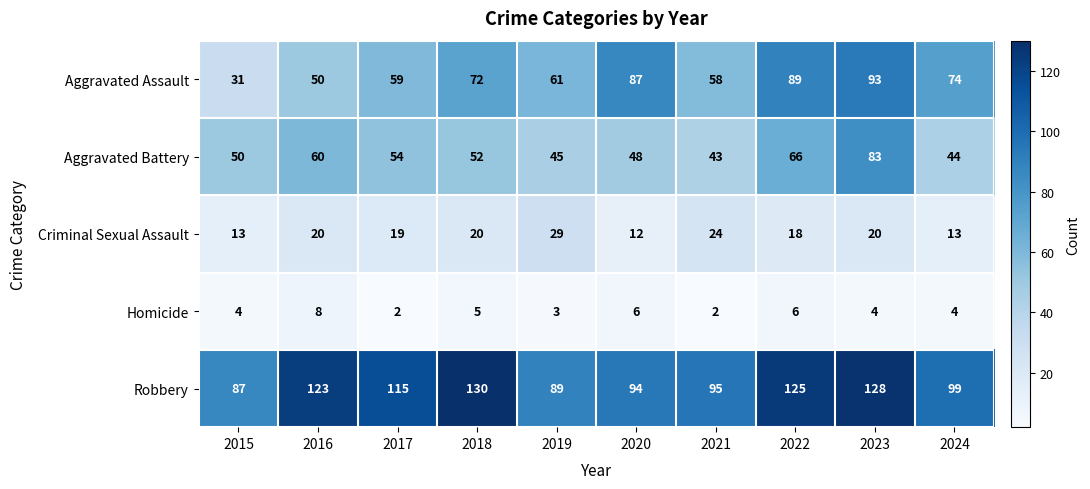

At which label does Aggravated Battery reach its minimum?

2021